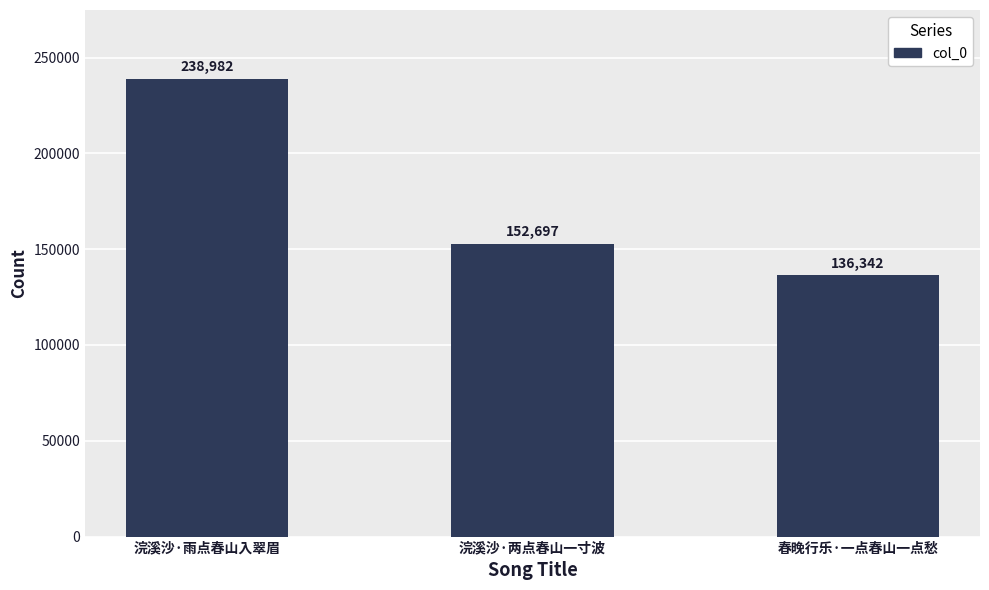

How many values are between 136342 and 238982?

3